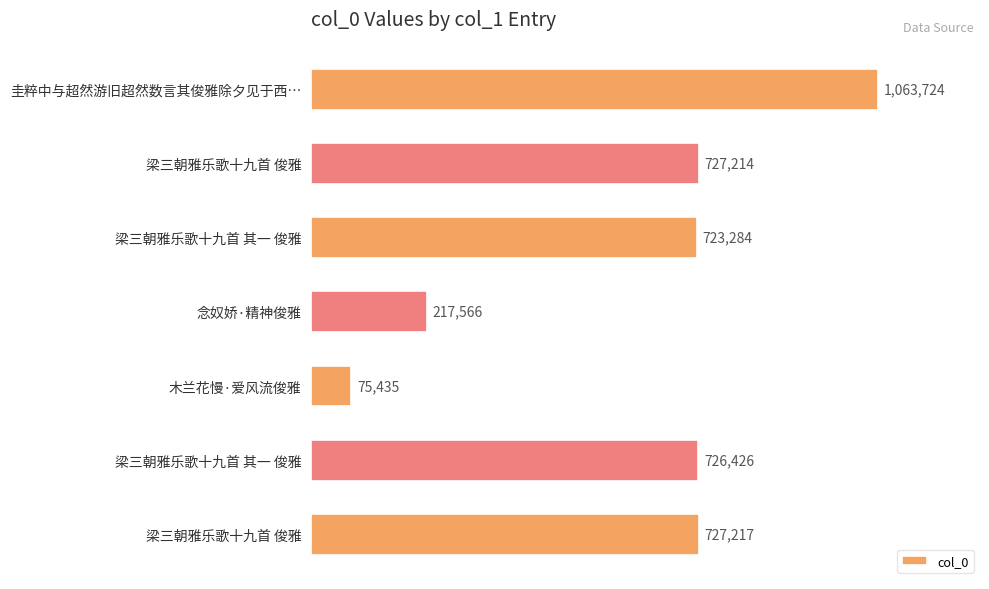

Are the bars horizontal?

Yes